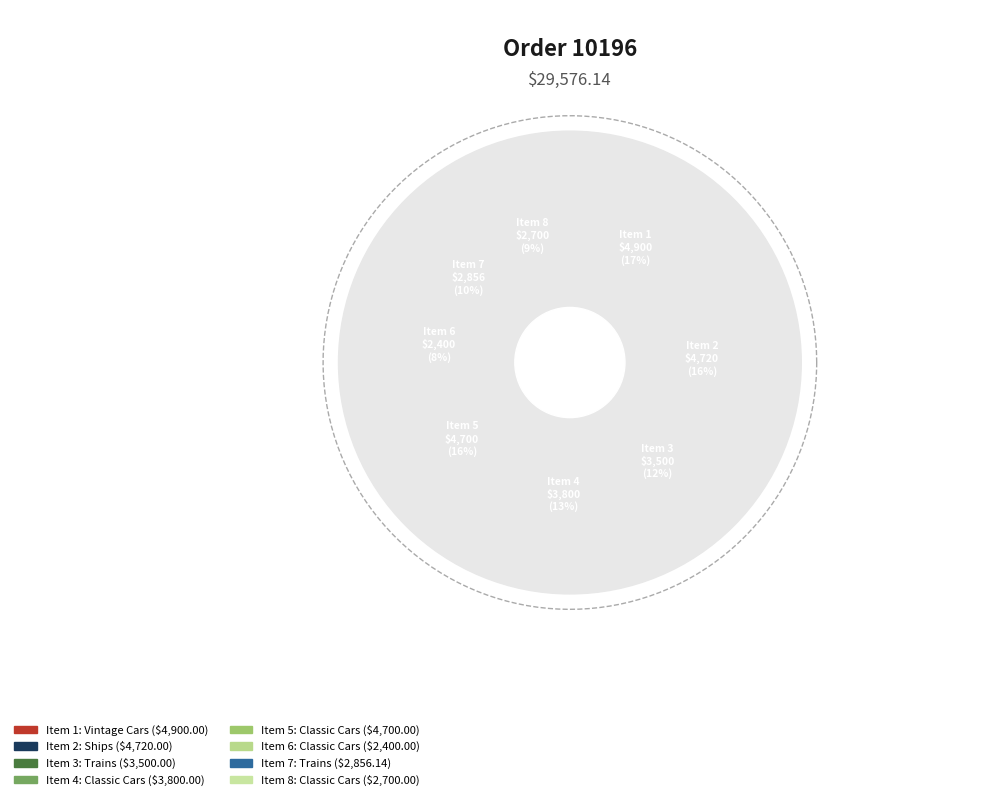

Is it true that Item 8
Classic Cars is 2% of the pie?

False